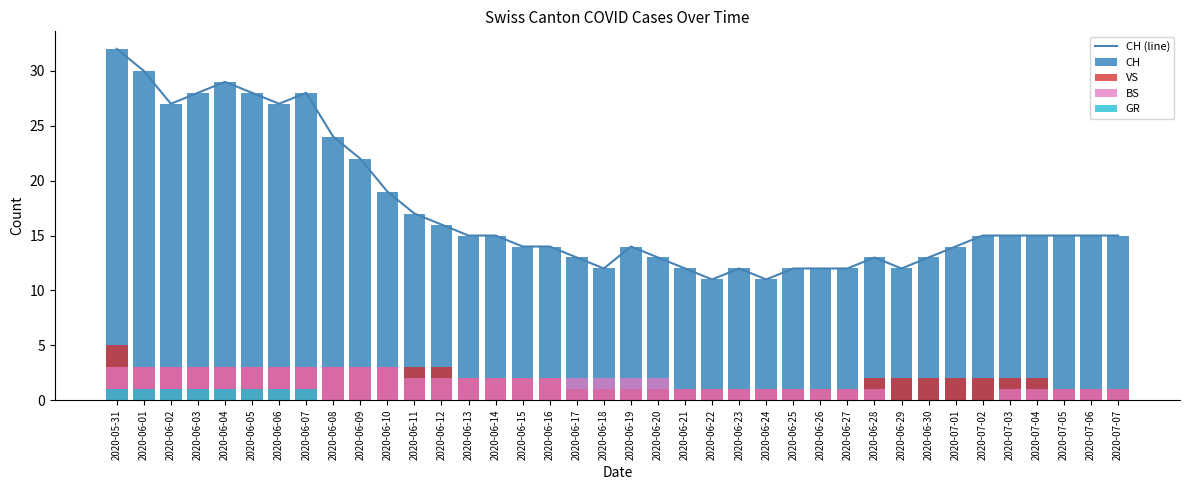

True or false: CH (line) has a value of 6 at 2020-06-22.

False